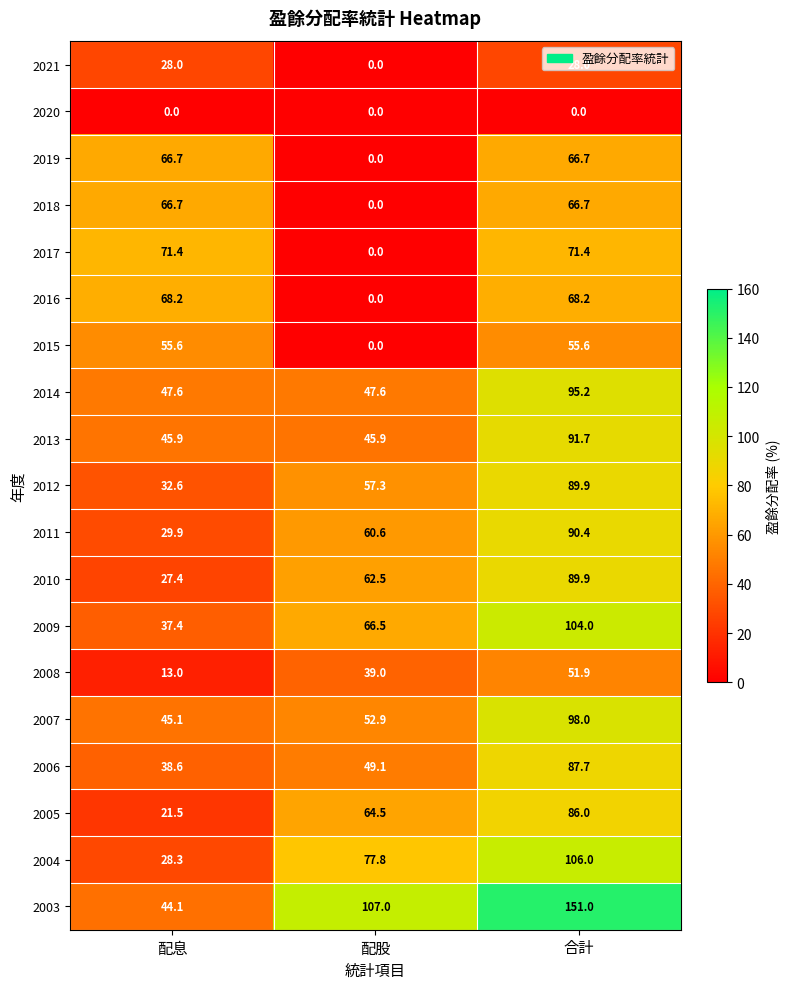

Which series has the largest total across all categories?

2003